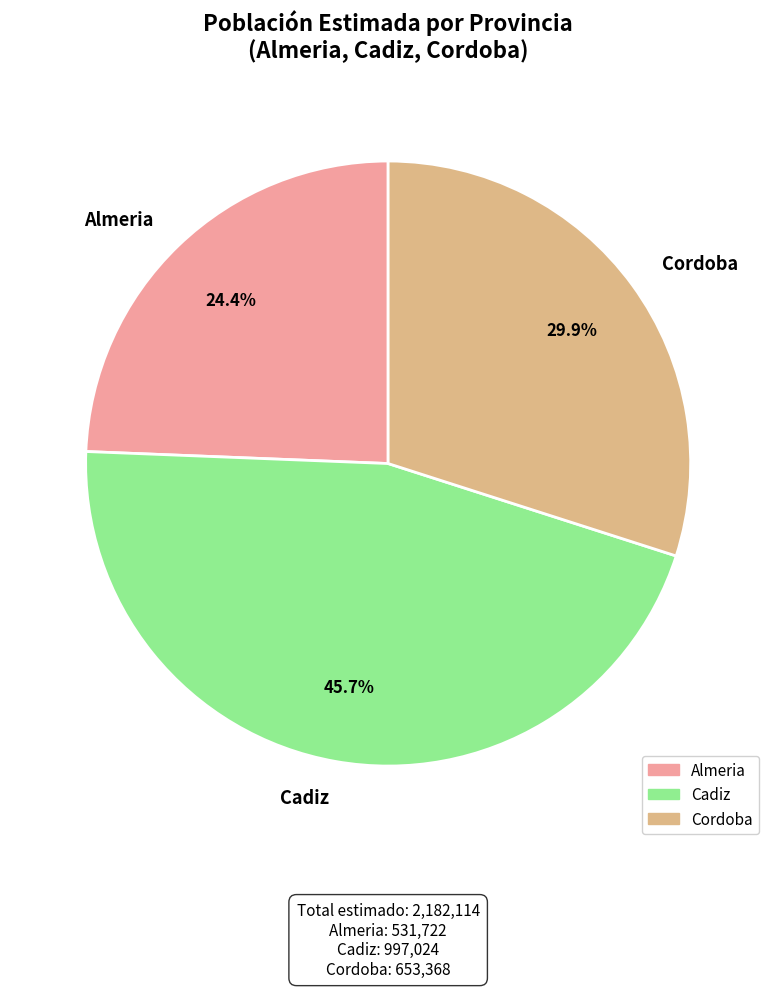

How many slices are in this pie chart?

3